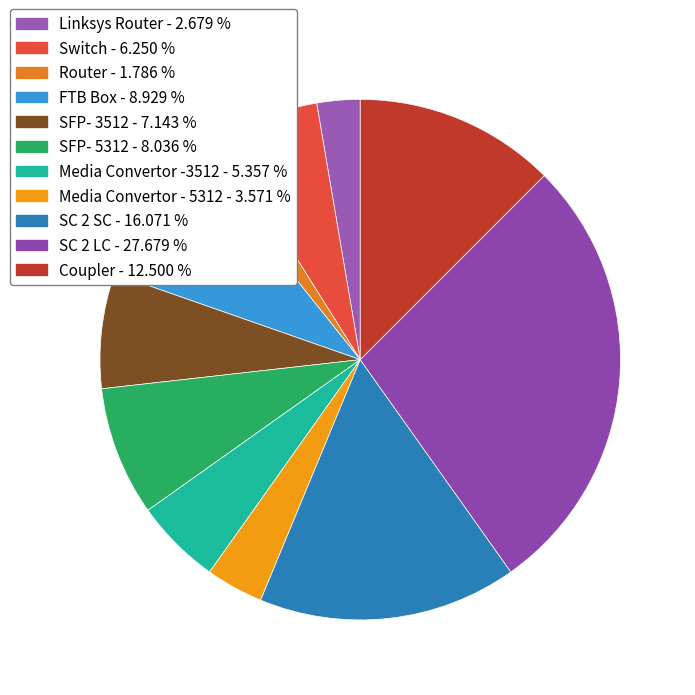

Count the number of slices in the pie.

11